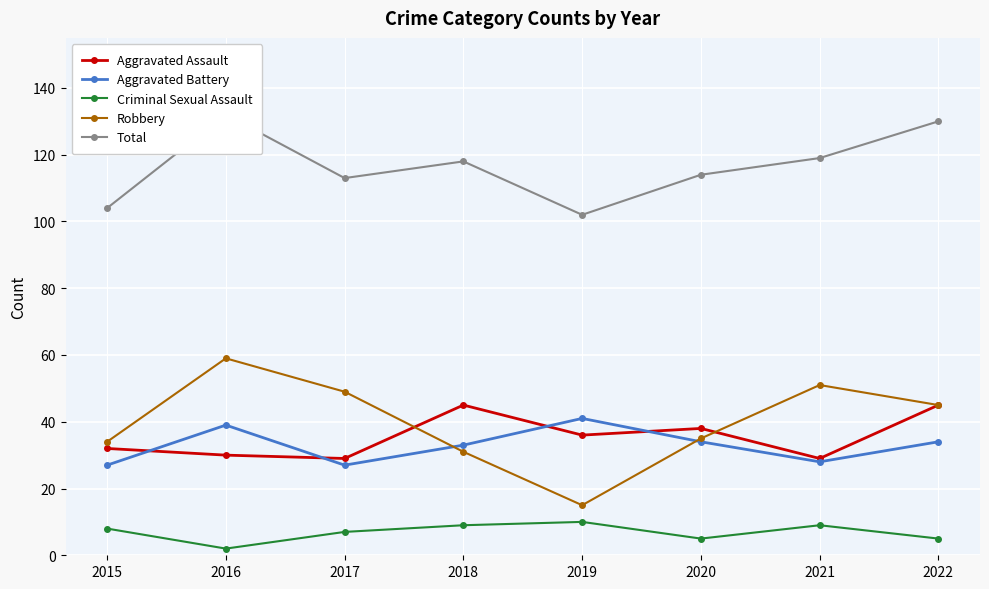

What is the smallest value displayed?

2